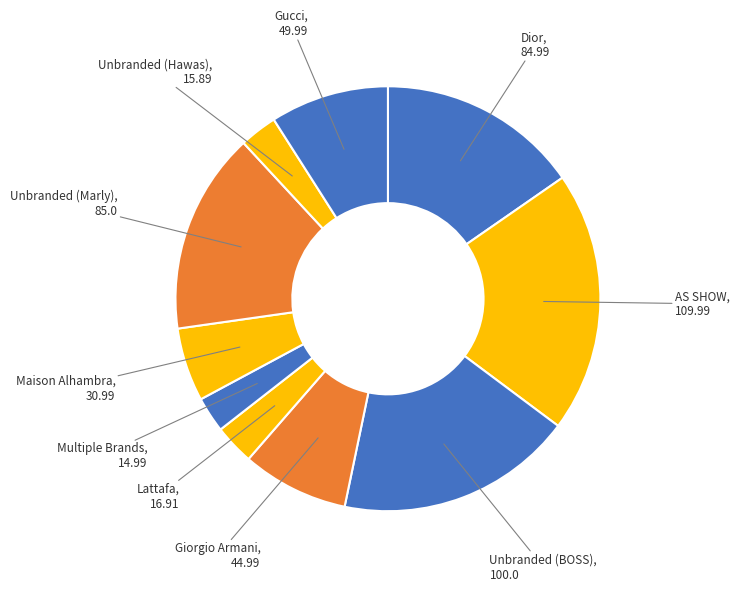

Count the number of slices in the pie.

10